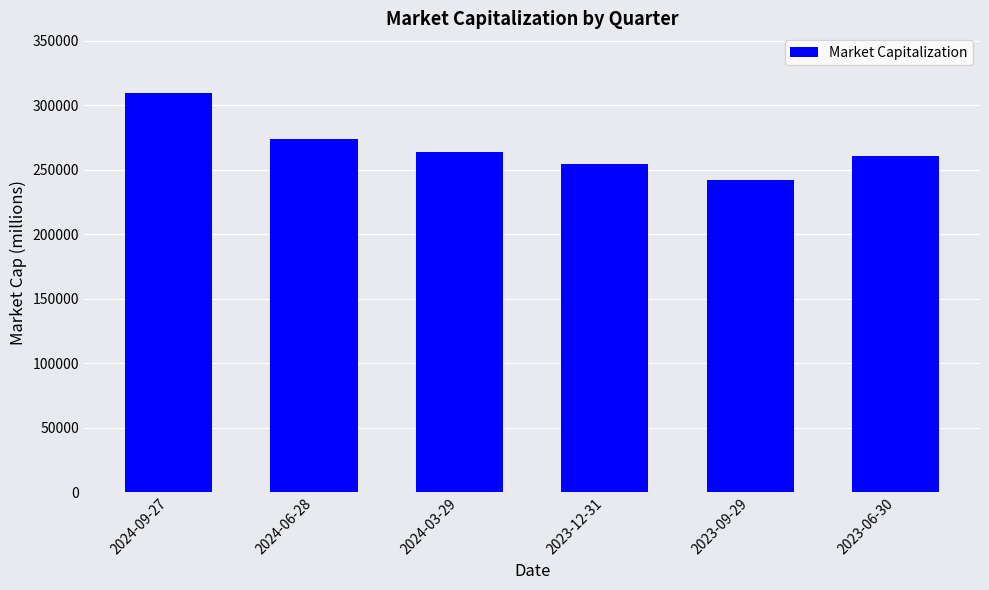

What is the label of the 3rd bar from the right?

2023-12-31